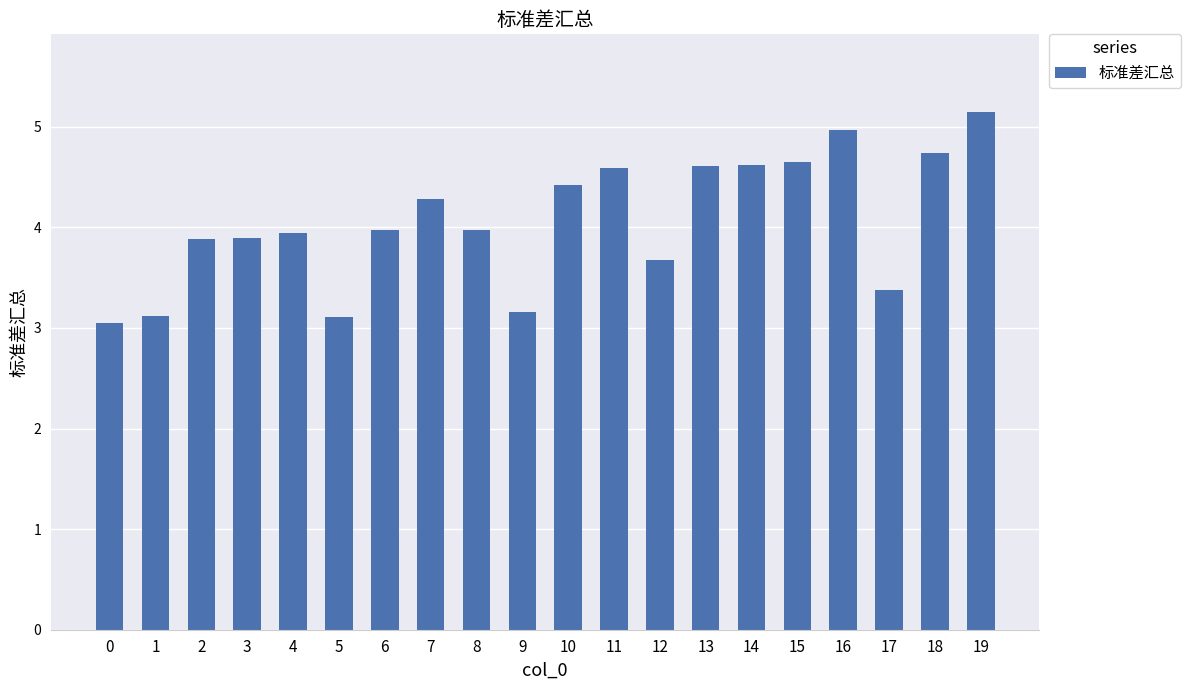

Approximately how many times larger is the value at 10 compared to 16?

0.9